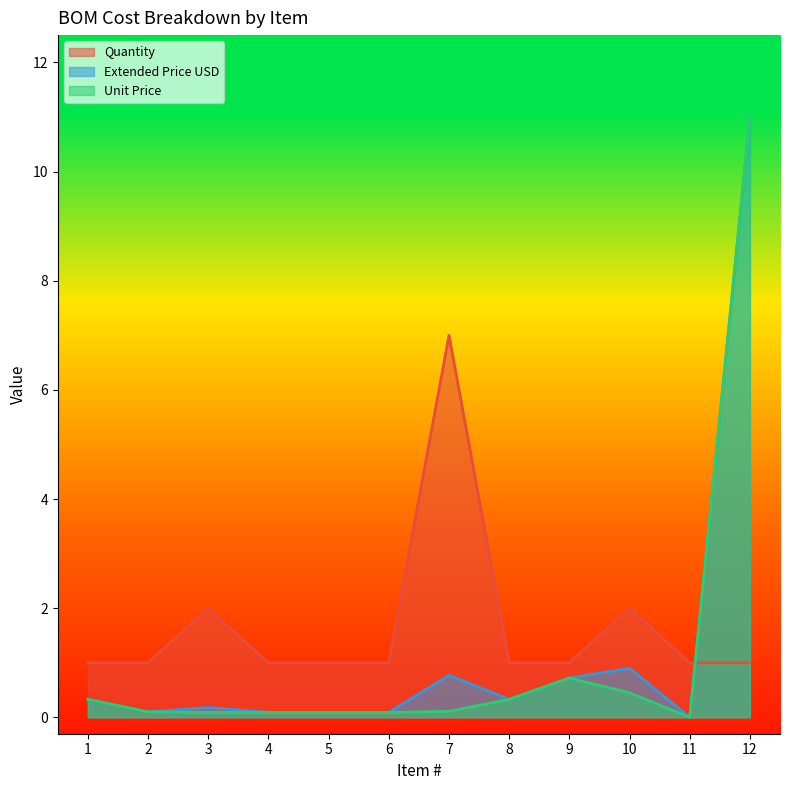

Which category has the lowest value in the Unit Price series?

11